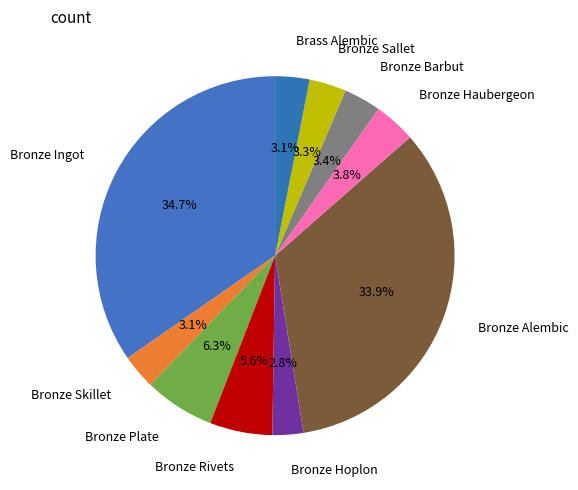

How many segments does this pie chart have?

10